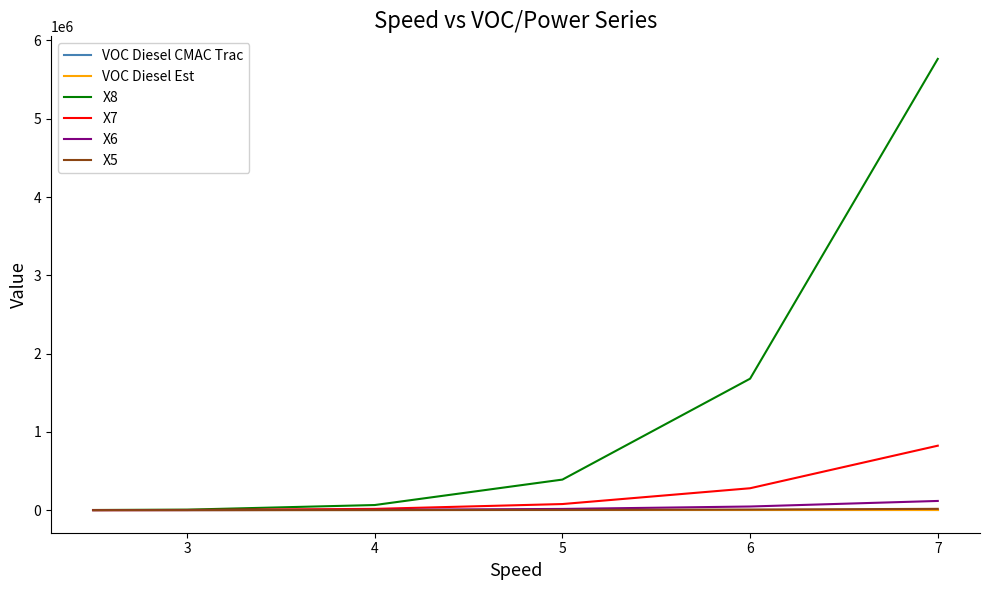

Which series has the widest spread of values?

X8